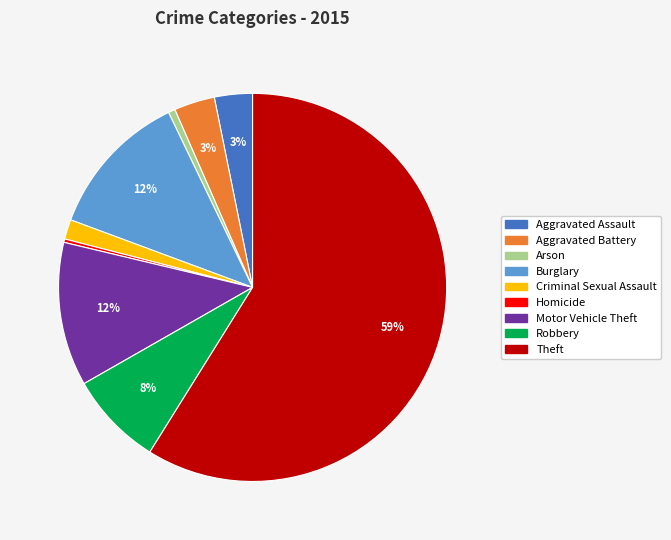

What is the largest slice in the pie chart?

Theft